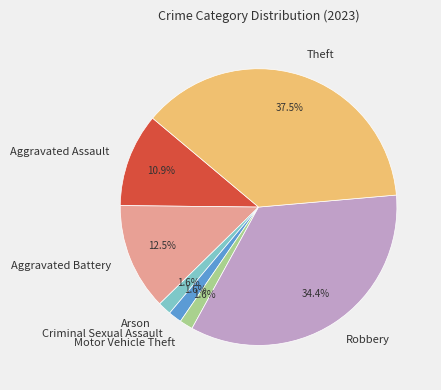

Combined, do Criminal Sexual Assault and Motor Vehicle Theft account for over 50%?

No